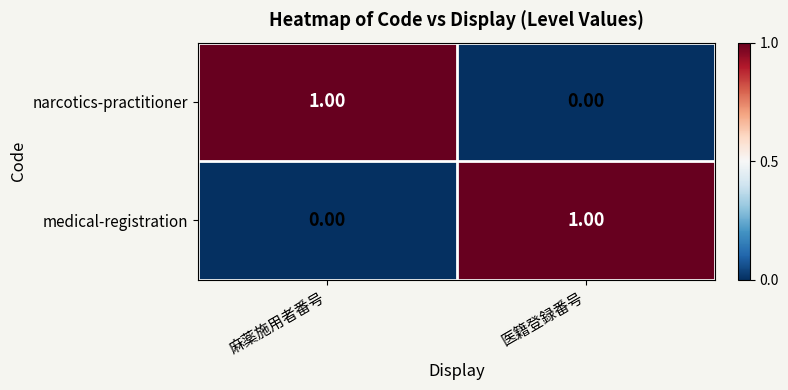

Rank the series at 医籍登録番号 from highest to lowest value.

medical-registration, narcotics-practitioner